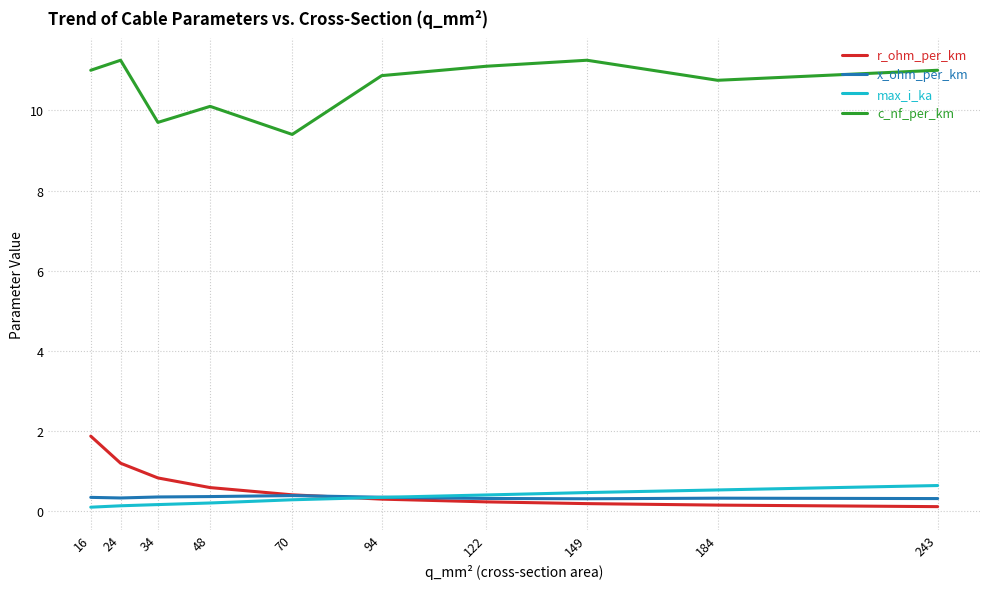

Is it true that c_nf_per_km equals 10.1 at 48?

True